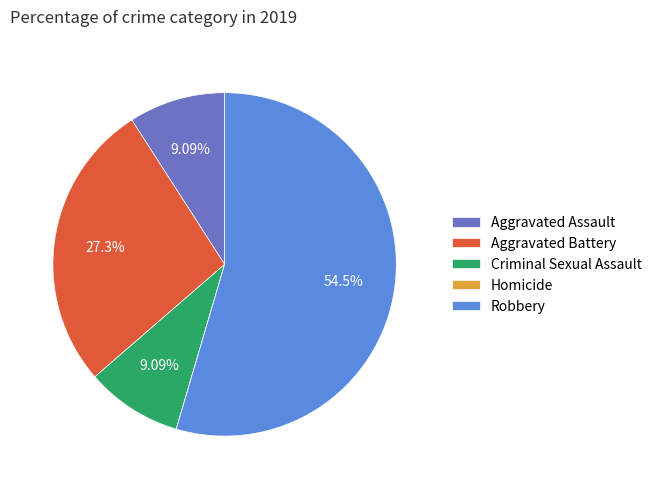

What is the ratio of the value at Aggravated Battery to the value at Aggravated Assault?

3.0